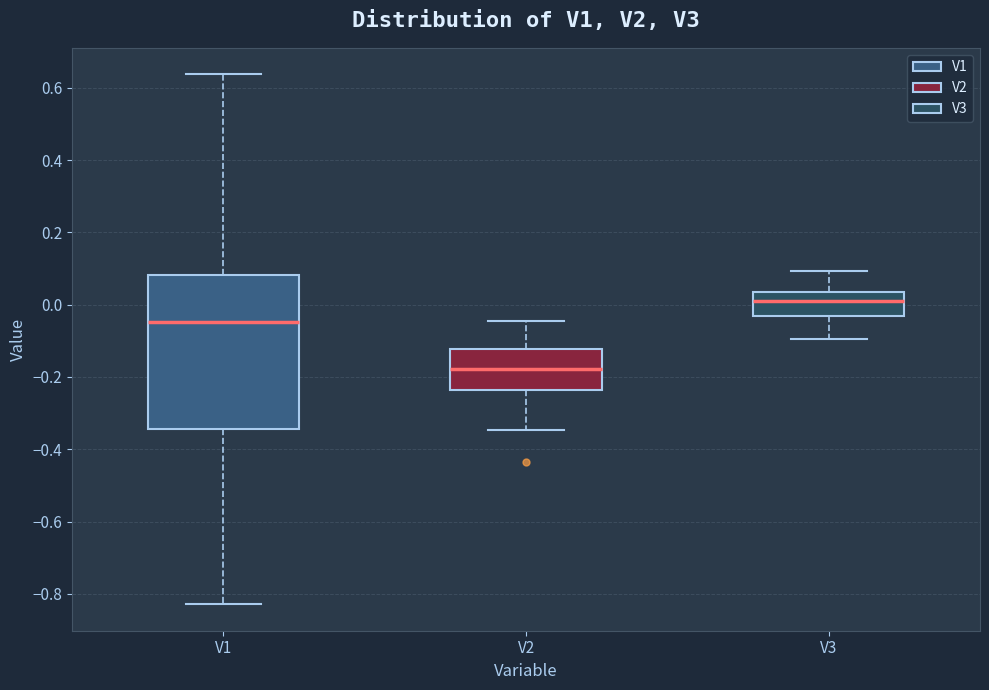

Which box's median line is the lowest?

V2